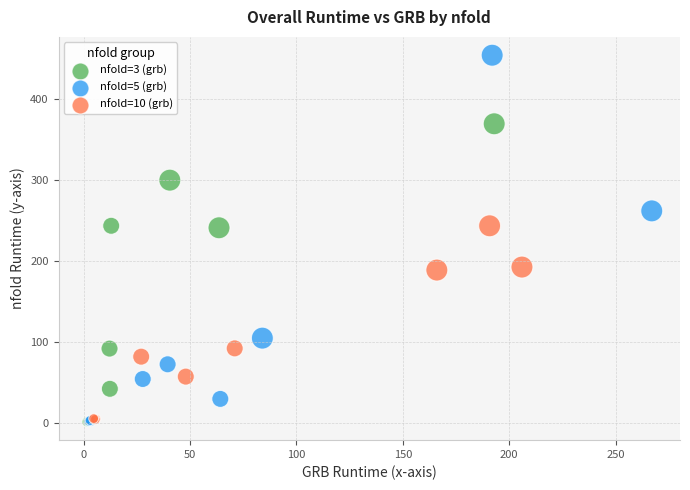

Which series has the largest Y range (max minus min)?

nfold=5 (grb)